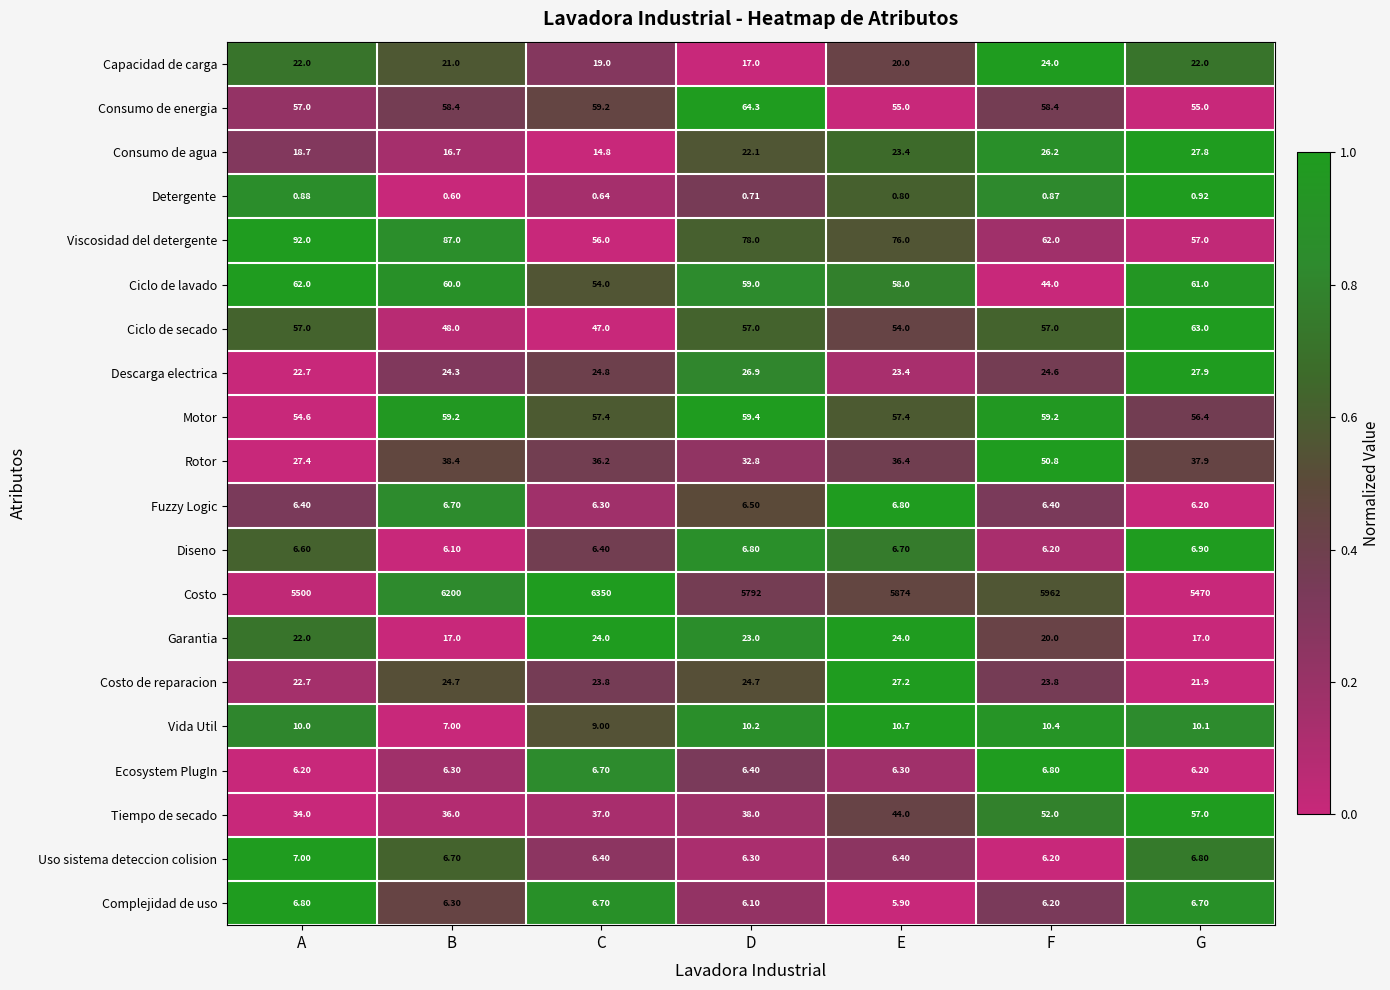

Which category has the lowest value in the Detergente series?

B